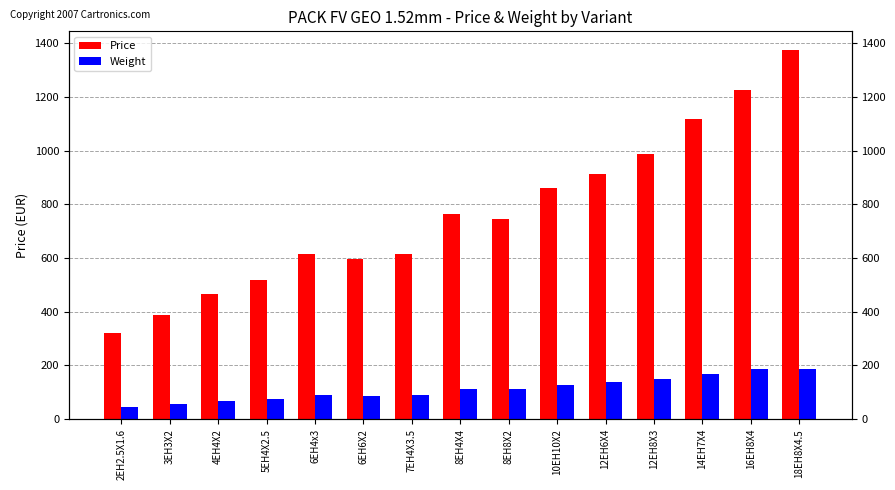

Between 12EH6X4 and 4EH4X2, which is larger?

12EH6X4